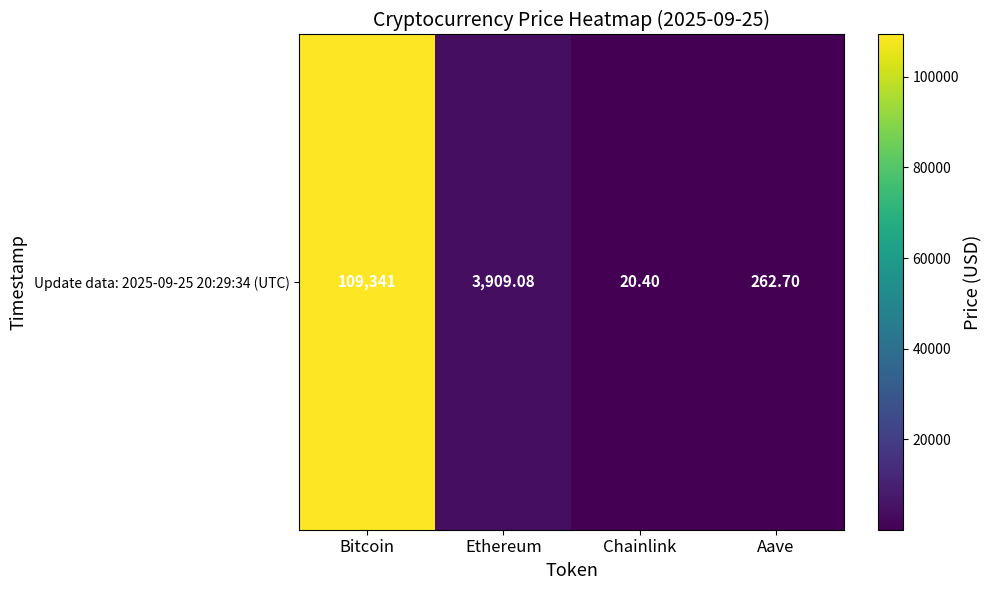

The value at Bitcoin is 109341.0. True or false?

True